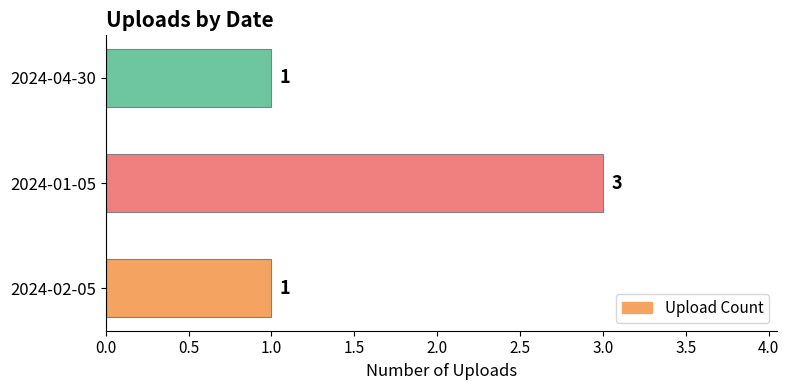

Is it true that the value at 2024-04-30 is 1?

True